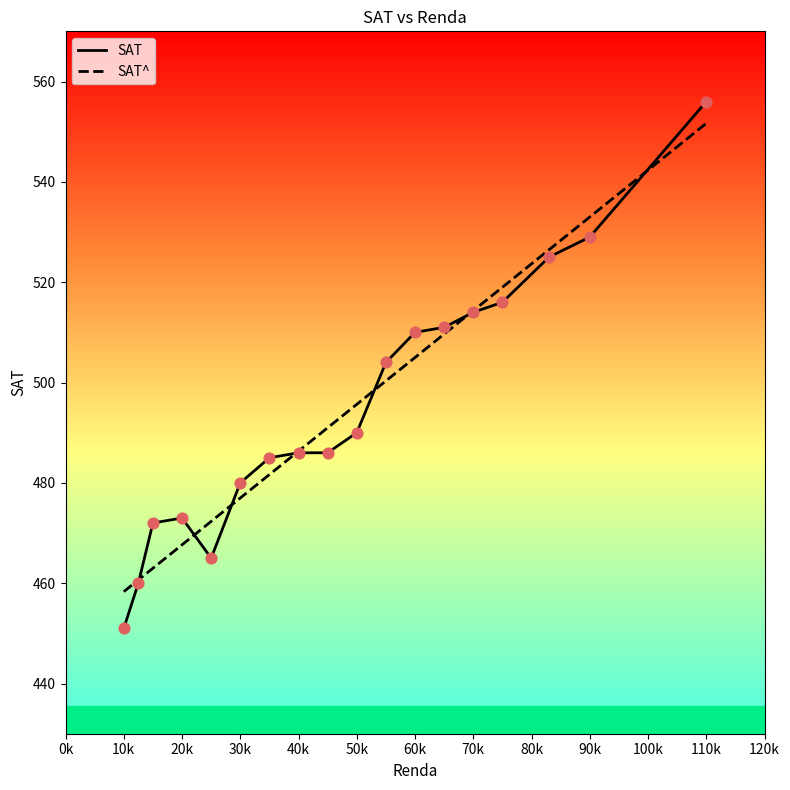

What are all the series names shown in the legend?

SAT, SAT^